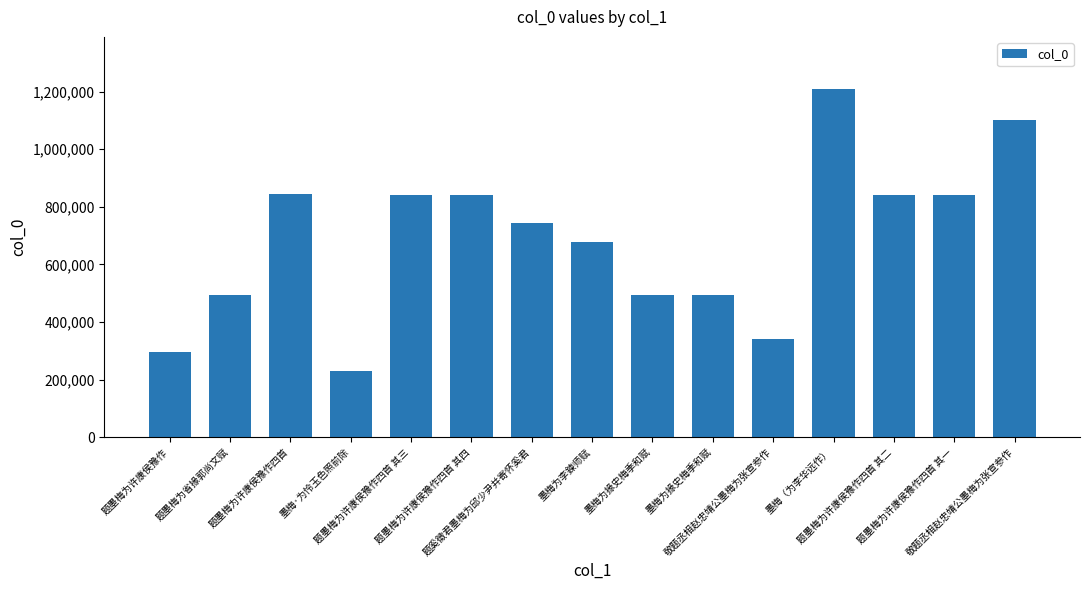

Are the bars grouped side by side (vs. stacked)?

No